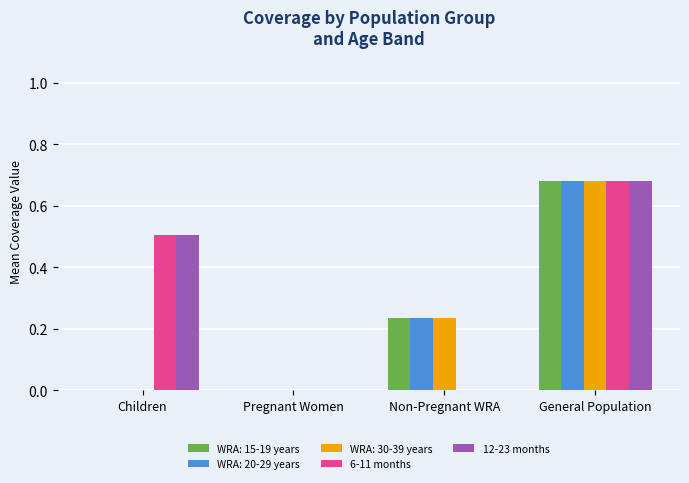

How many categories are shown in the chart?

4